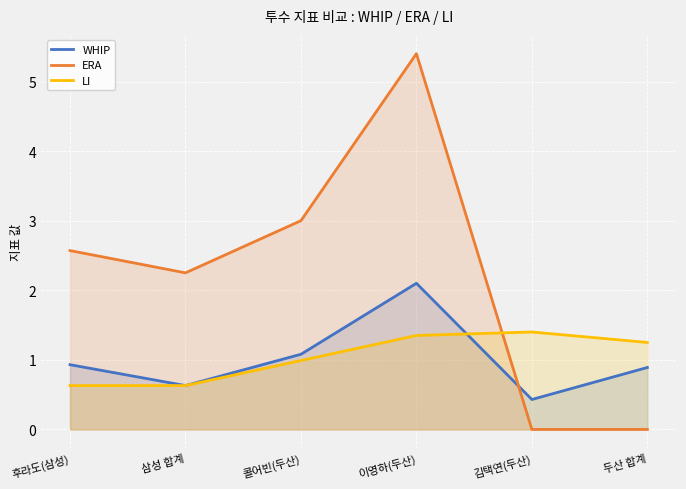

The WHIP series shows 0.9 at 두산 합계. True or false?

True